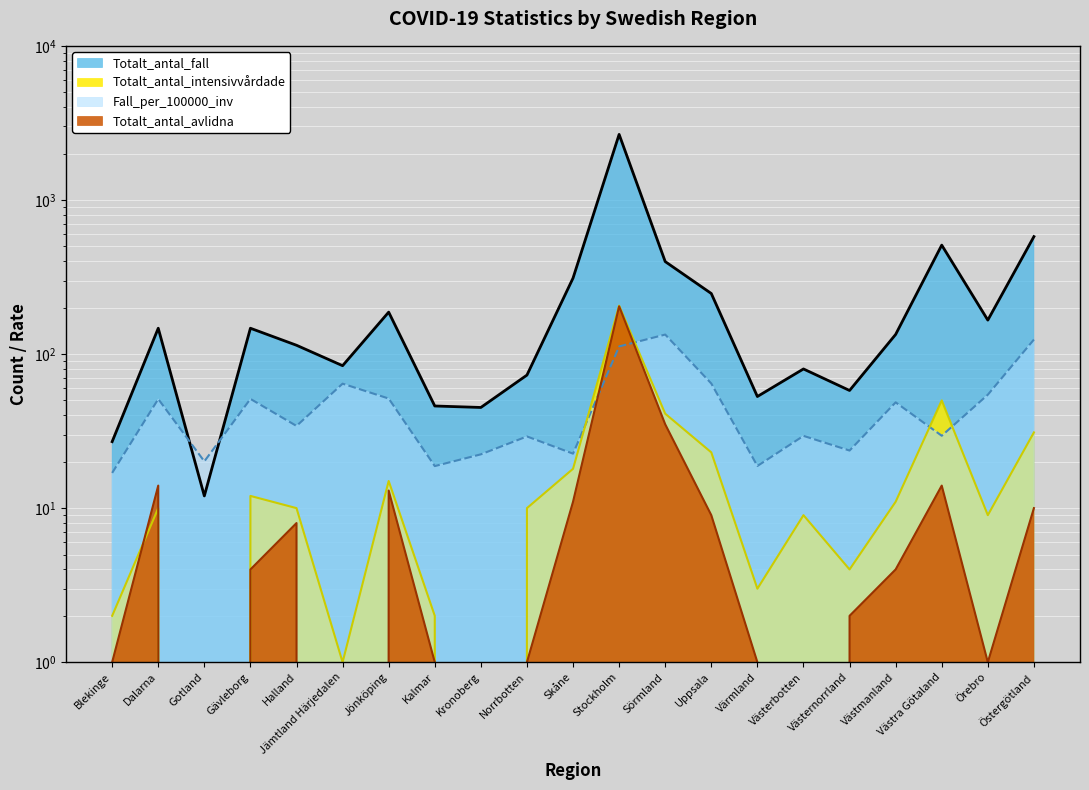

Reading right to left, extract all data points from this chart.

Fall_per_100000_inv: Östergötland=124.2	Örebro=54.5	Västra Götaland=29.5	Västmanland=48.6	Västernorrland=23.6	Västerbotten=29.4	Värmland=18.8	Uppsala=64.4	Sörmland=133.8	Stockholm=112.0	Skåne=22.6	Norrbotten=29.2	Kronoberg=22.3	Kalmar=18.7	Jönköping=51.4	Jämtland Härjedalen=64.2	Halland=34.1	Gävleborg=51.1	Gotland=20.1	Dalarna=51.0	Blekinge=16.9
Totalt_antal_fall: Östergötland=578.0	Örebro=166.0	Västra Götaland=509.0	Västmanland=134.0	Västernorrland=58.0	Västerbotten=80.0	Värmland=53.0	Uppsala=247.0	Sörmland=398.0	Stockholm=2662.0	Skåne=311.0	Norrbotten=73.0	Kronoberg=45.0	Kalmar=46.0	Jönköping=187.0	Jämtland Härjedalen=84.0	Halland=114.0	Gävleborg=147.0	Gotland=12.0	Dalarna=147.0	Blekinge=27.0
Totalt_antal_intensivvårdade: Östergötland=31.0	Örebro=9.0	Västra Götaland=50.0	Västmanland=11.0	Västernorrland=4.0	Västerbotten=9.0	Värmland=3.0	Uppsala=23.0	Sörmland=41.0	Stockholm=206.0	Skåne=18.0	Norrbotten=10.0	Kronoberg=0.0	Kalmar=2.0	Jönköping=15.0	Jämtland Härjedalen=1.0	Halland=10.0	Gävleborg=12.0	Gotland=0.0	Dalarna=10.0	Blekinge=2.0
Totalt_antal_avlidna: Östergötland=10.0	Örebro=1.0	Västra Götaland=14.0	Västmanland=4.0	Västernorrland=2.0	Västerbotten=0.0	Värmland=1.0	Uppsala=9.0	Sörmland=35.0	Stockholm=204.0	Skåne=11.0	Norrbotten=1.0	Kronoberg=0.0	Kalmar=1.0	Jönköping=13.0	Jämtland Härjedalen=0.0	Halland=8.0	Gävleborg=4.0	Gotland=0.0	Dalarna=14.0	Blekinge=1.0